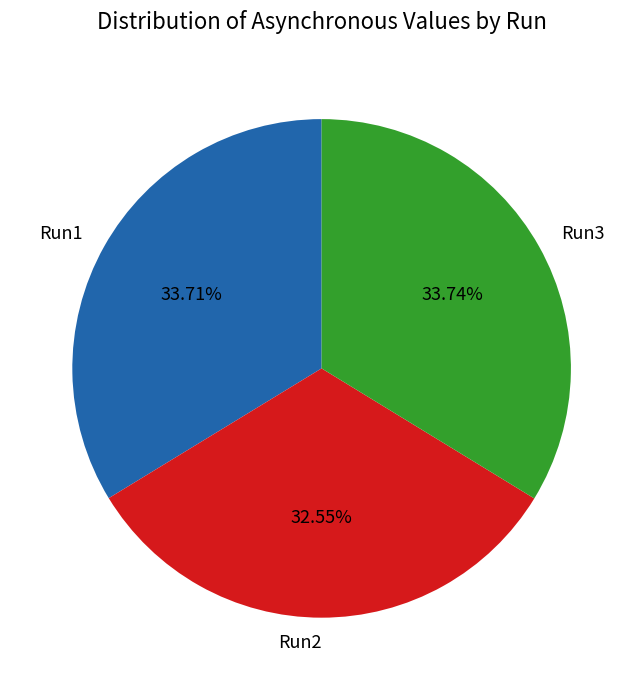

Does Run1 represent more than half of the total?

No